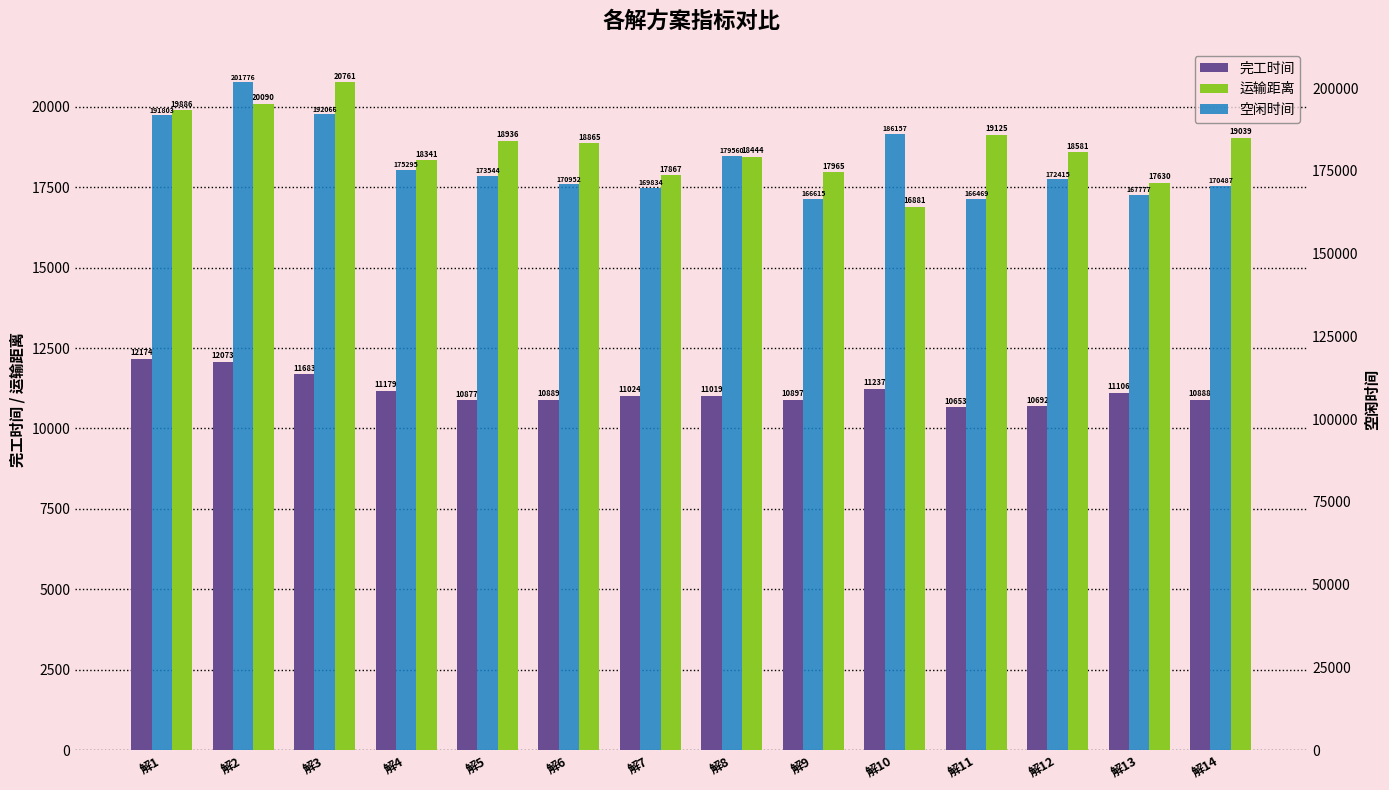

Is the value of 空闲时间 at 解14 greater than the value of 运输距离 at 解10?

Yes